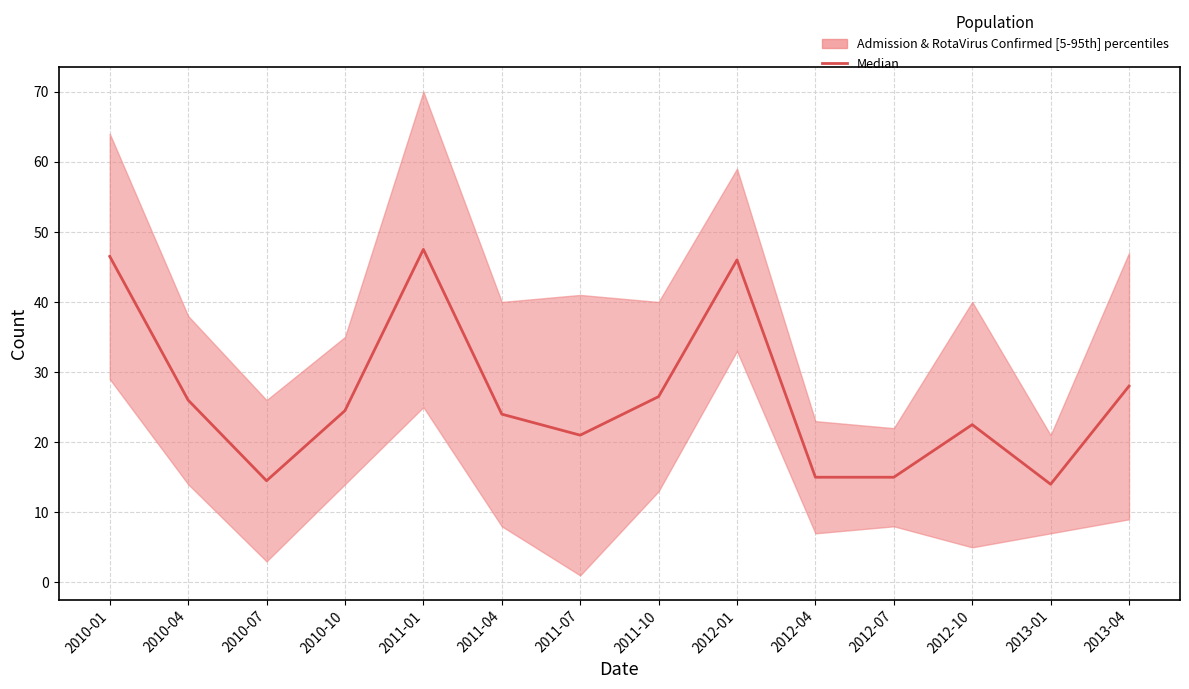

Which has a higher value, 2013-01 or 2012-01?

2012-01